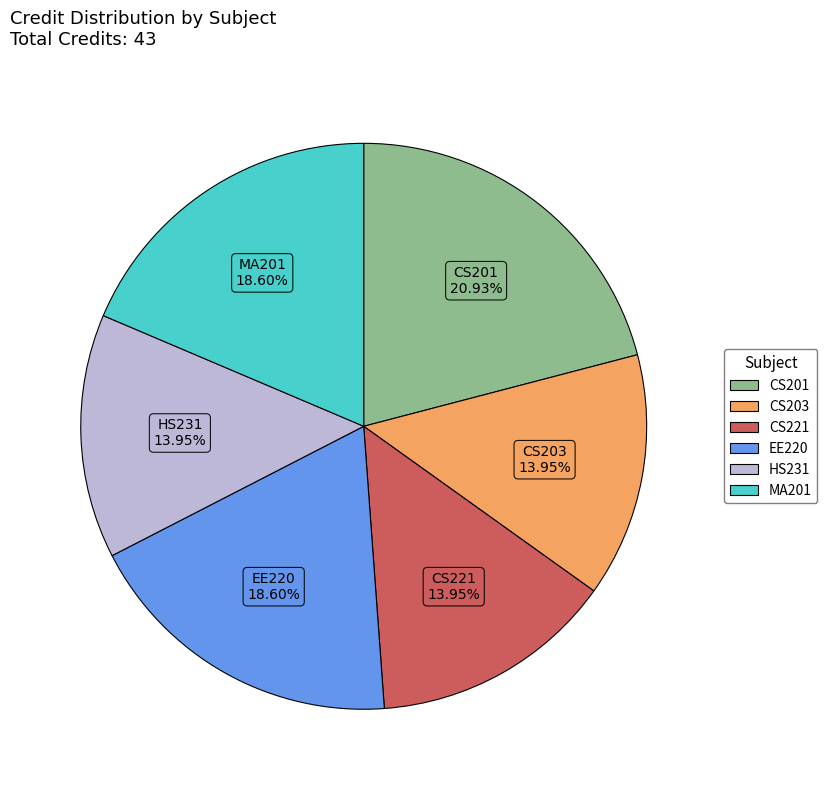

The CS201 slice represents 21% of the pie. True or false?

True